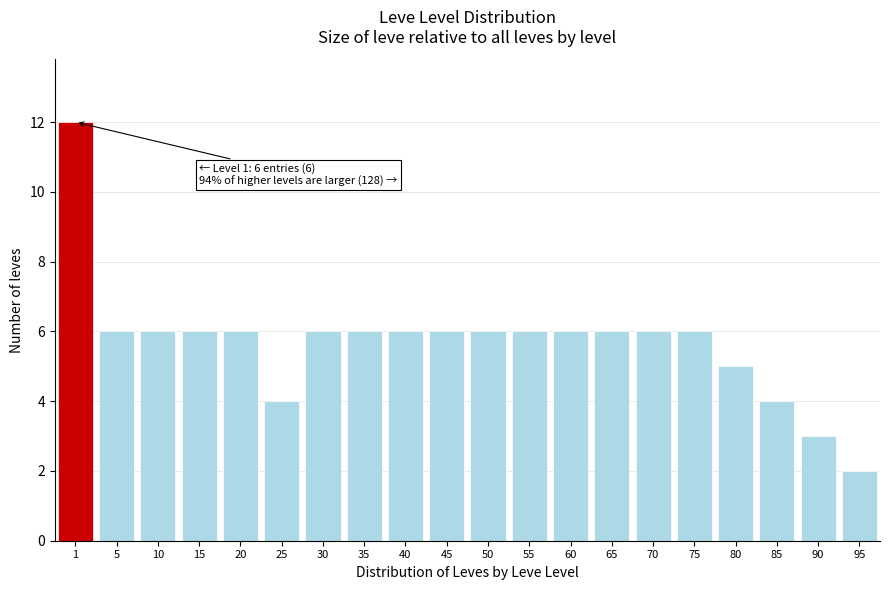

Reading left to right, transcribe all the data shown in this chart.

12	6	6	6	6	4	6	6	6	6	6	6	6	6	6	6	5	4	3	2